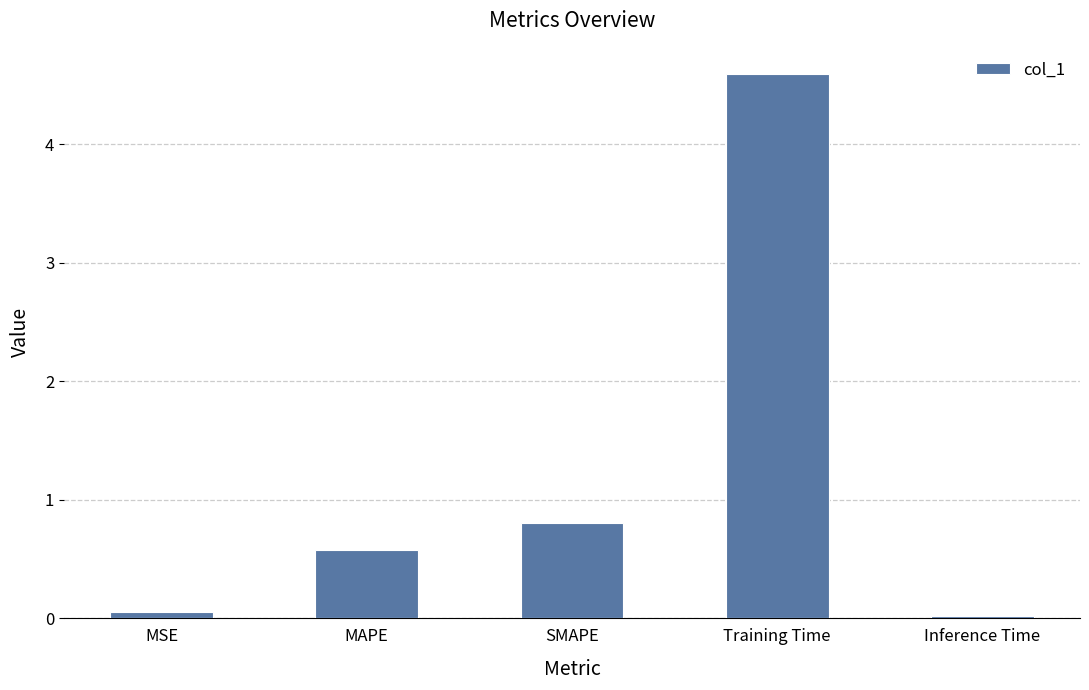

What position from the right is Training Time?

2